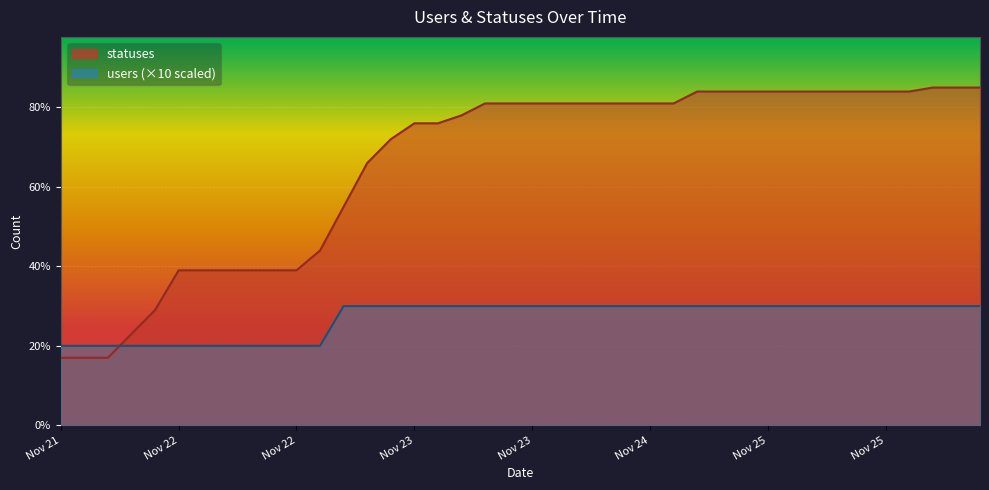

What is the average value of the users series?

27